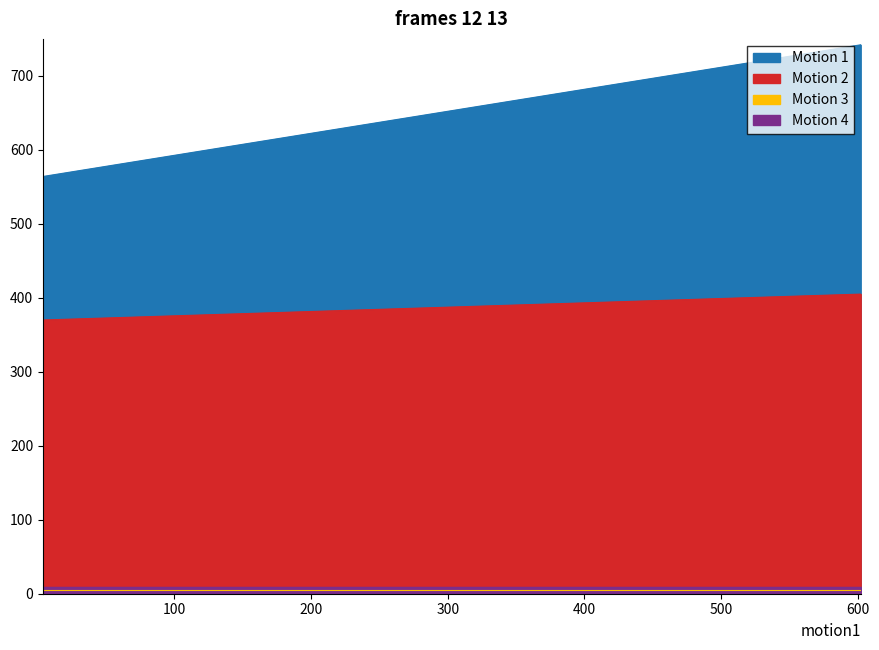

Rank the categories by value from lowest to highest.

4, 9, 10, 597, 598, 599, 600, 601, 602